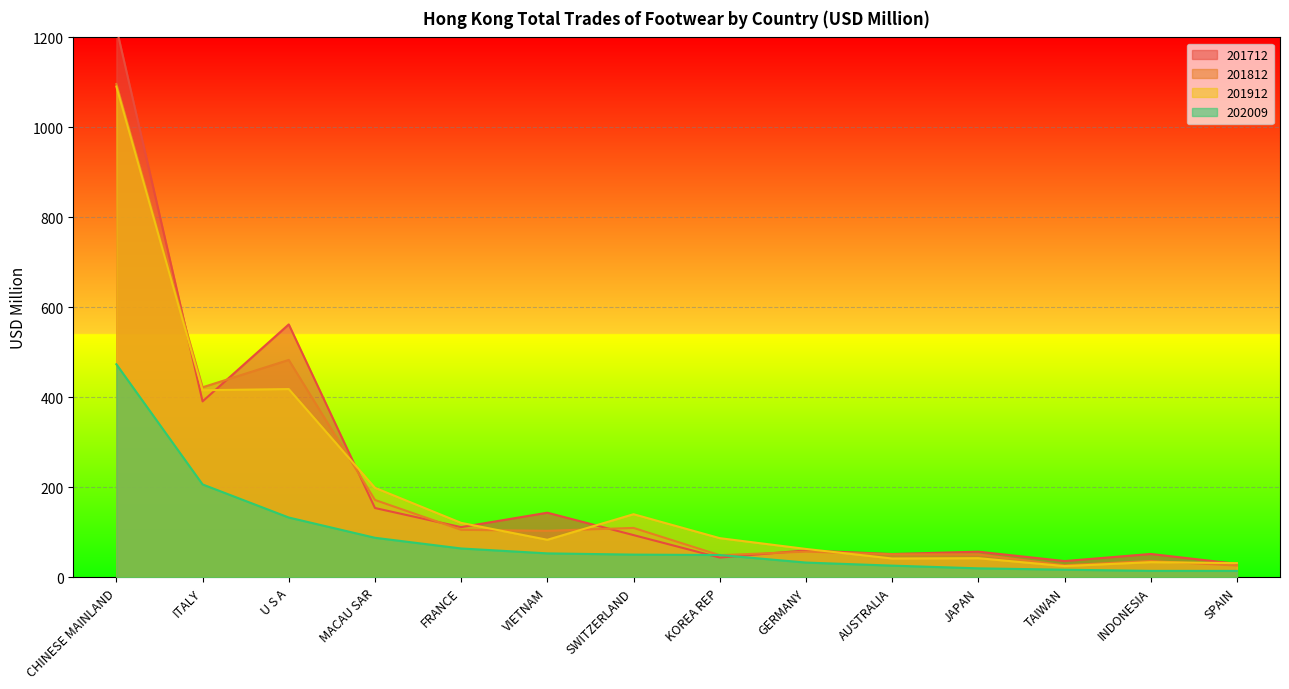

The 201912 series shows 415.8 at ITALY. True or false?

True